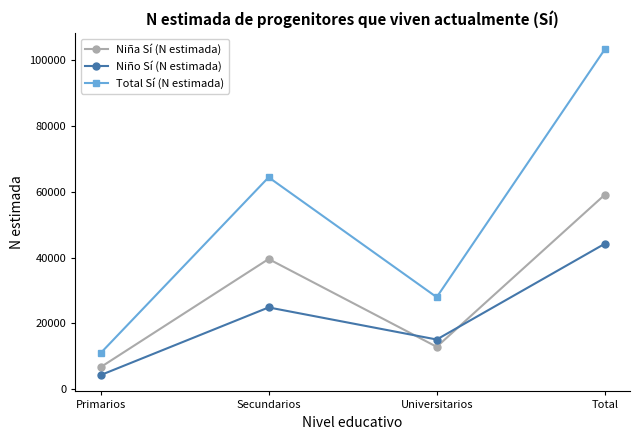

What is the minimum value for Niño Sí (N estimada)?

4267